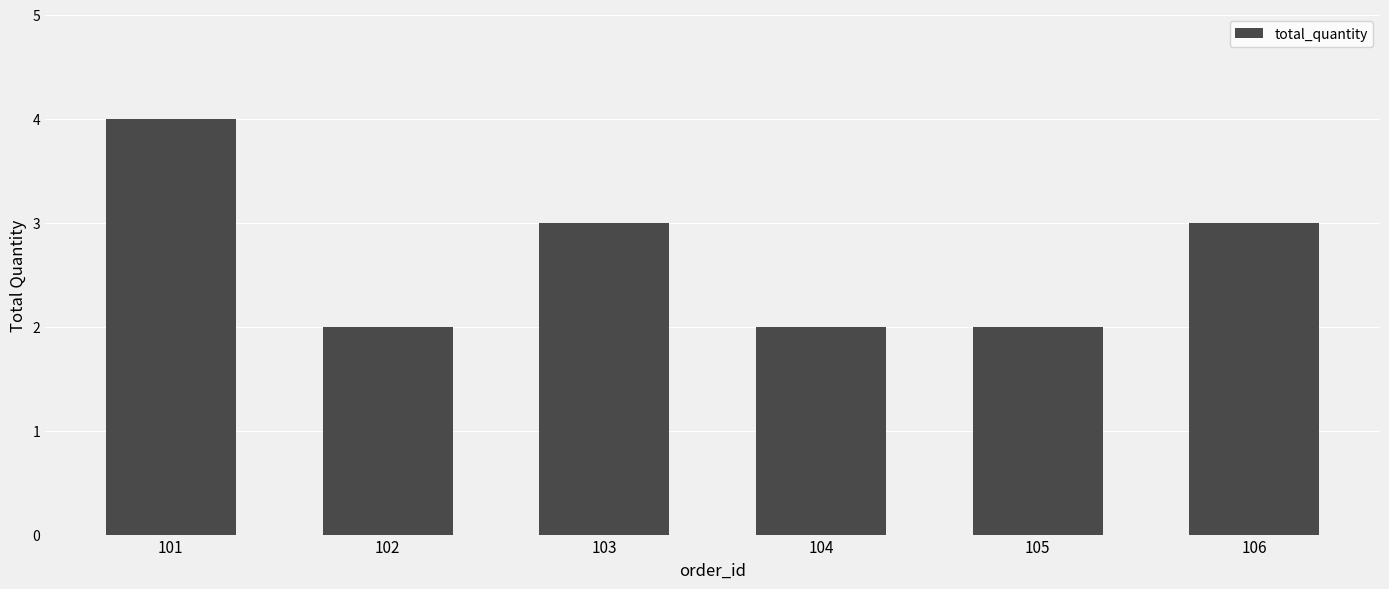

Between 105 and 101, which is larger?

101